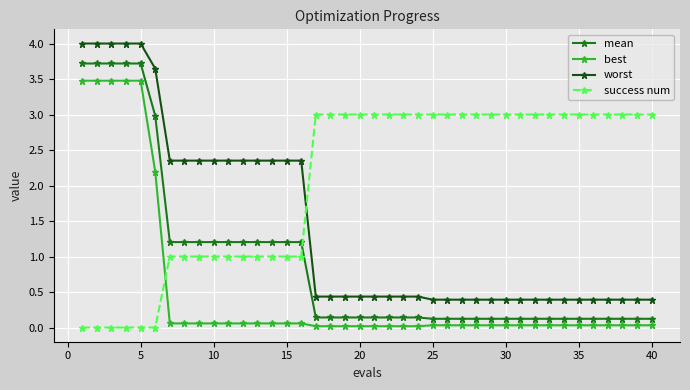

List the series in order of their peak value, lowest first.

success num, best, mean, worst